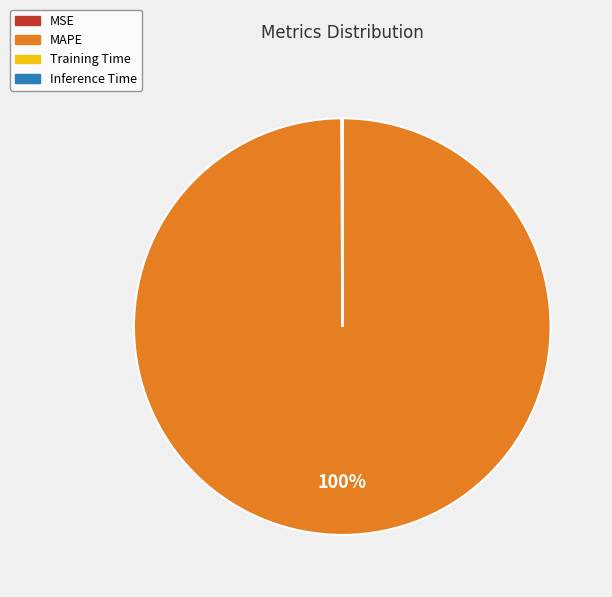

What percentage is the MAPE slice, to the nearest percent?

100%